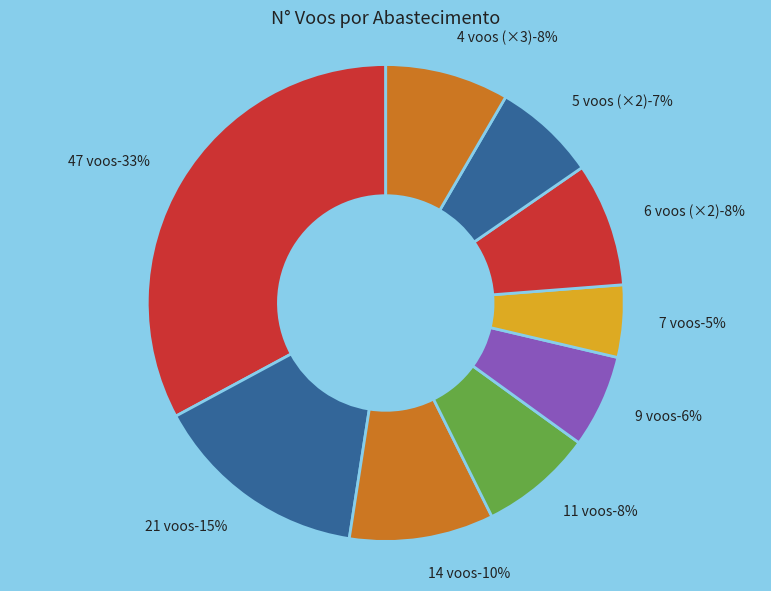

To the nearest percent, what percentage of the pie is 14 voos?

10%